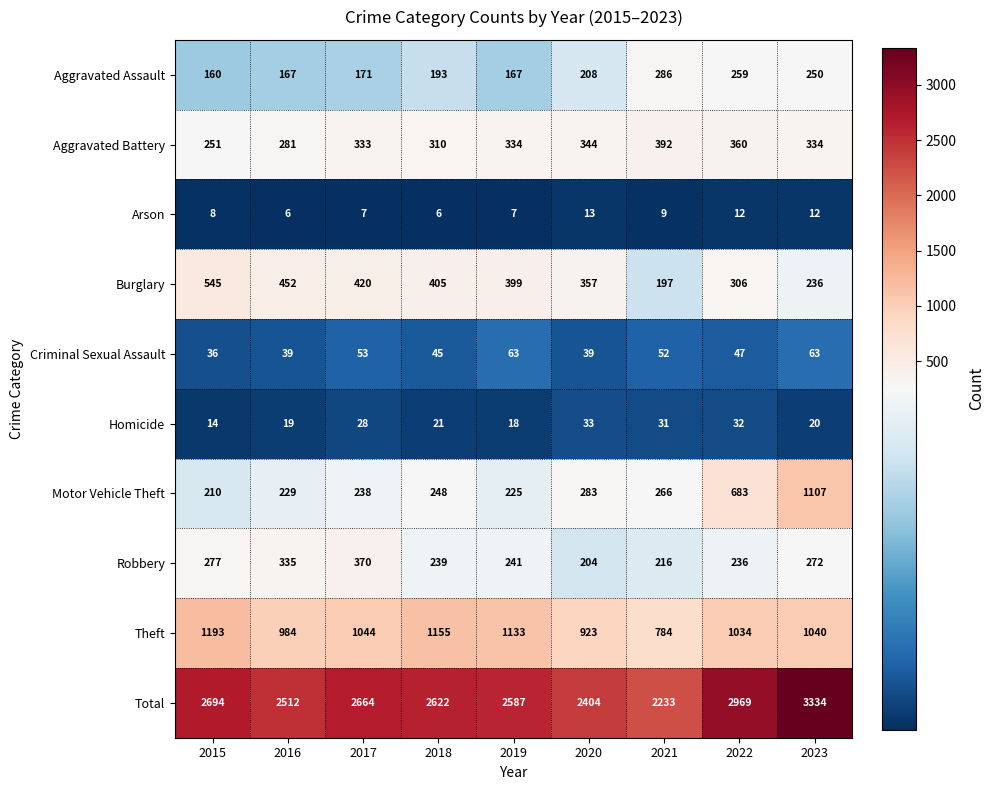

What is the smallest value displayed?

6